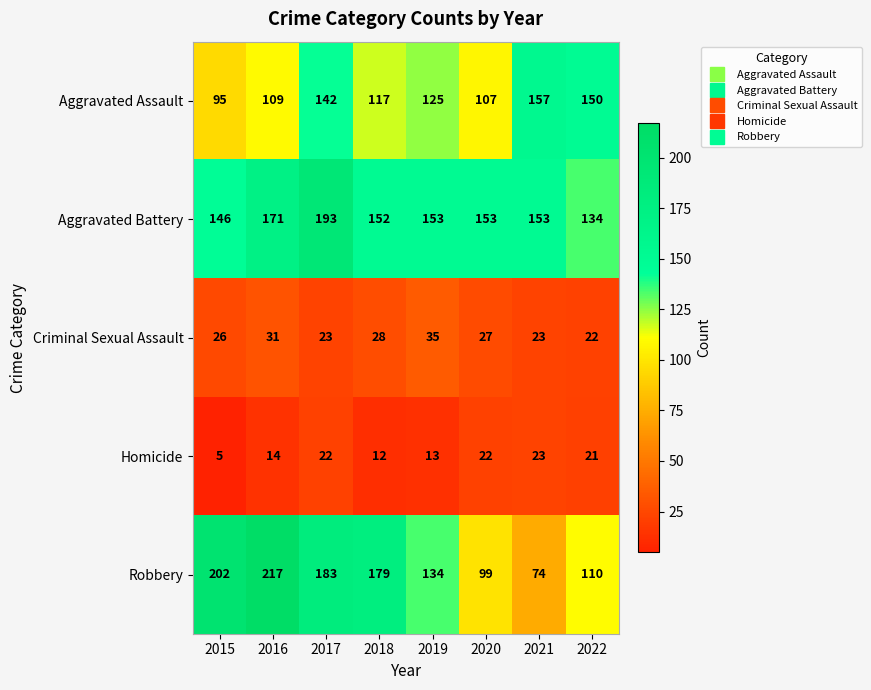

Which series changed the most between 2018 and 2020?

Robbery